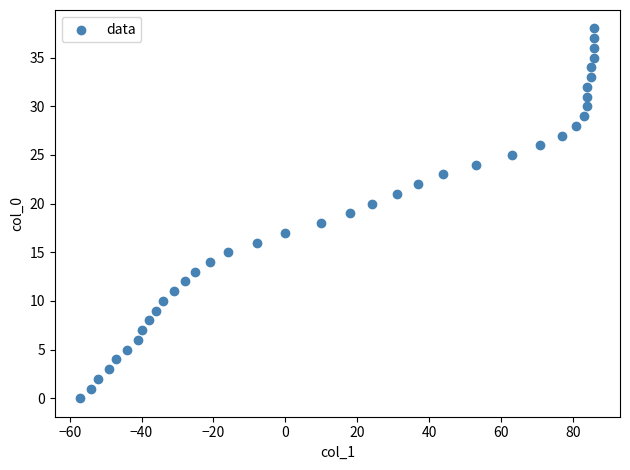

What is the range of X values (max minus min)?

143